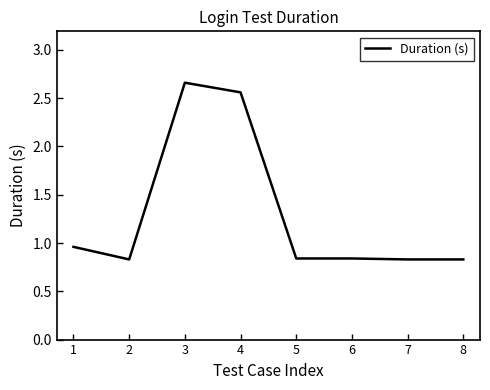

Count the values in the range 0 to 2.

6